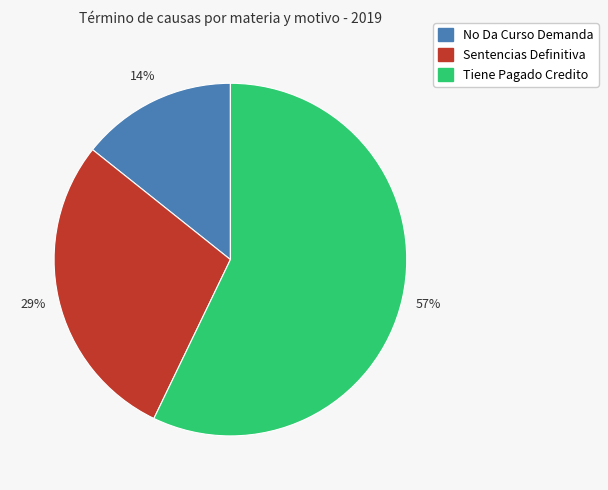

Rank the categories by value from lowest to highest.

No Da Curso Demanda, Sentencias Definitiva, Tiene Pagado Credito